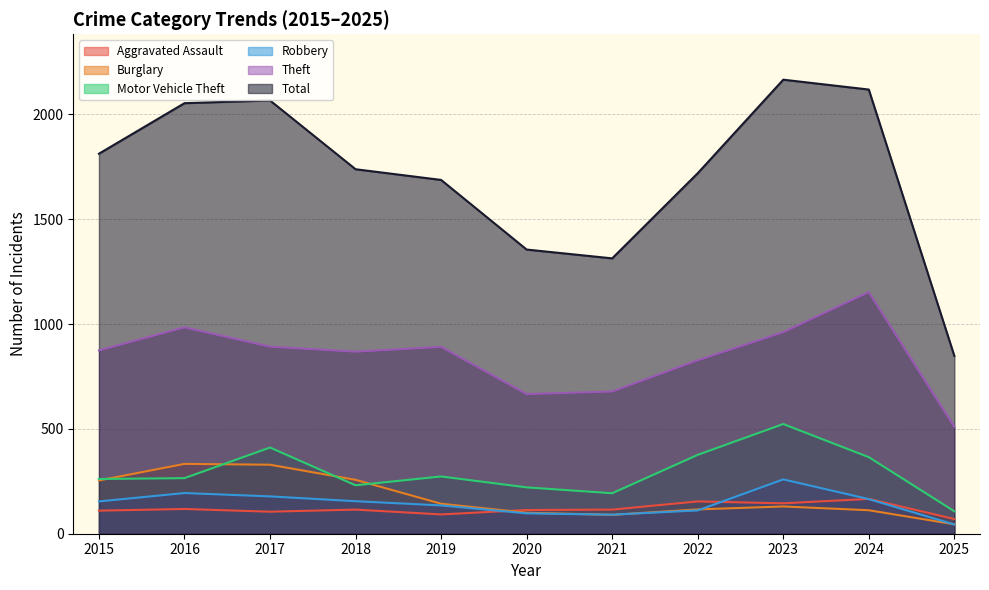

What is the value of the Aggravated Assault point at the 8th from the left?

154